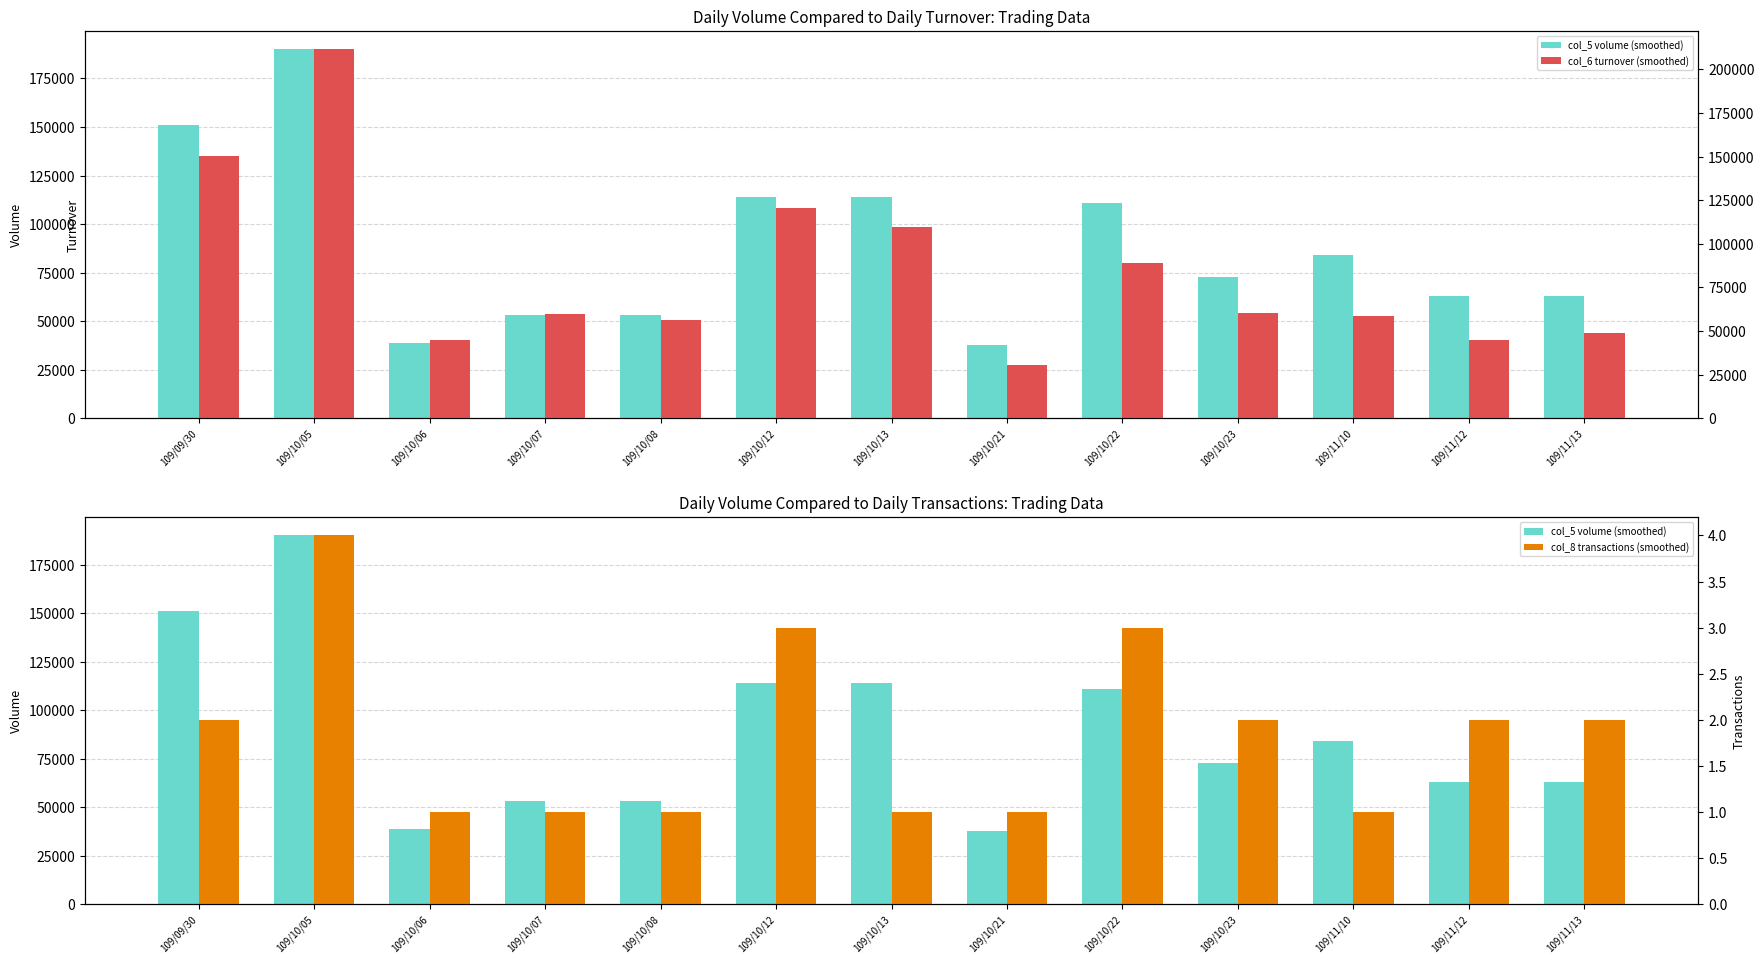

At how many categories does at least one series exceed 28360?

13